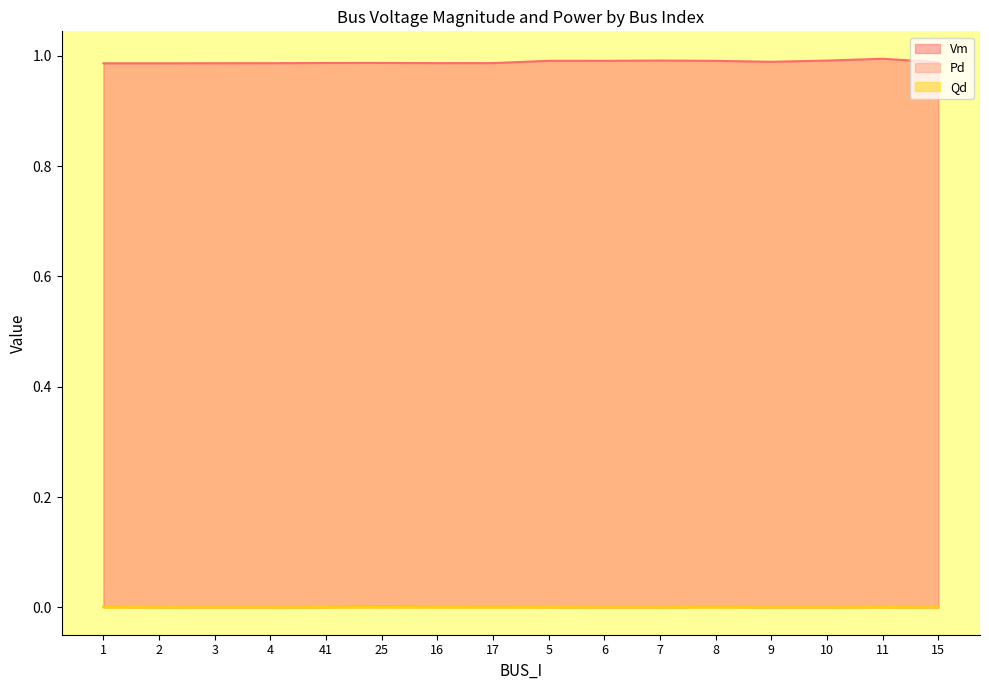

Reading right to left, list all the values displayed in this chart.

Vm: 1.0	1.0	1.0	1.0	1.0	1.0	1.0	1.0	1.0	1.0	1.0	1.0	1.0	1.0	1.0	1.0
Pd: 0.0	0.0	0.0	0.0	0.0	0.0	0.0	0.0	0.0	0.0	0.0	0.0	0.0	0.0	0.0	0.0
Qd: 0.0	0.0	0.0	0.0	0.0	0.0	0.0	0.0	0.0	0.0	0.0	0.0	0.0	0.0	0.0	0.0